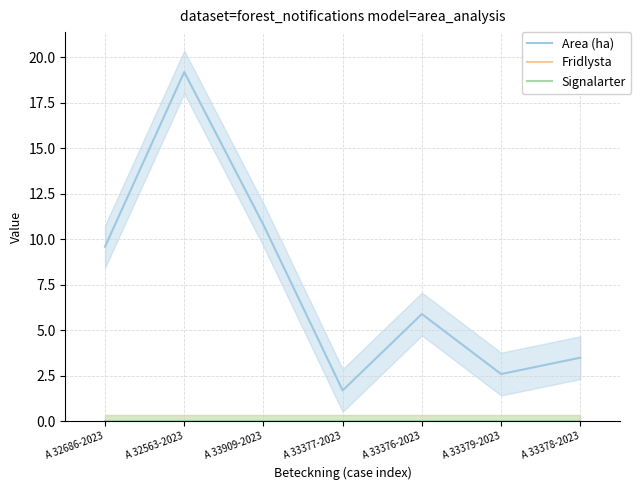

Is the value of Signalarter at A 33378-2023 greater than the value of Area (ha) at A 32563-2023?

No